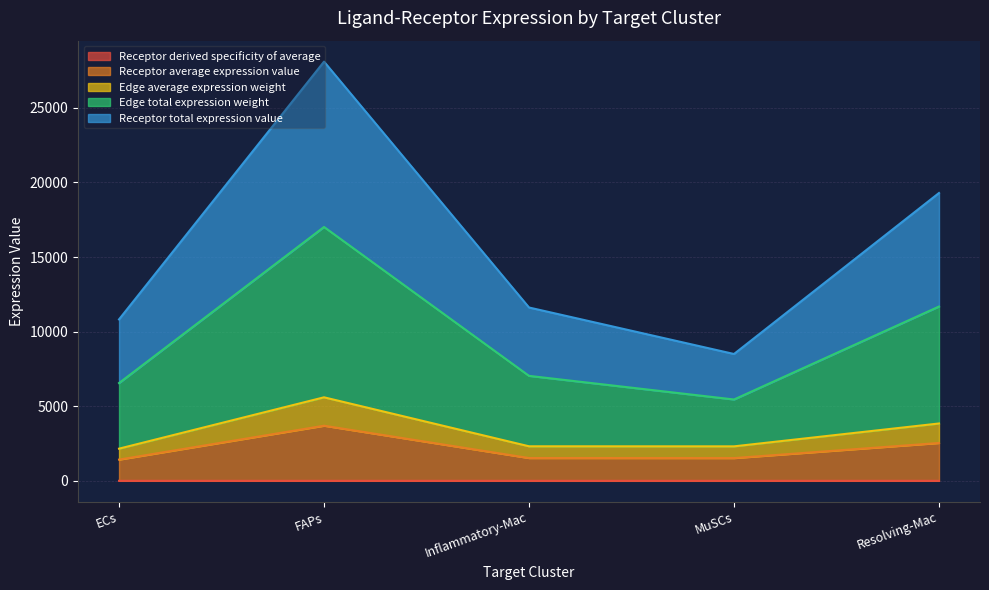

What is the label of the 1st point from the left?

ECs